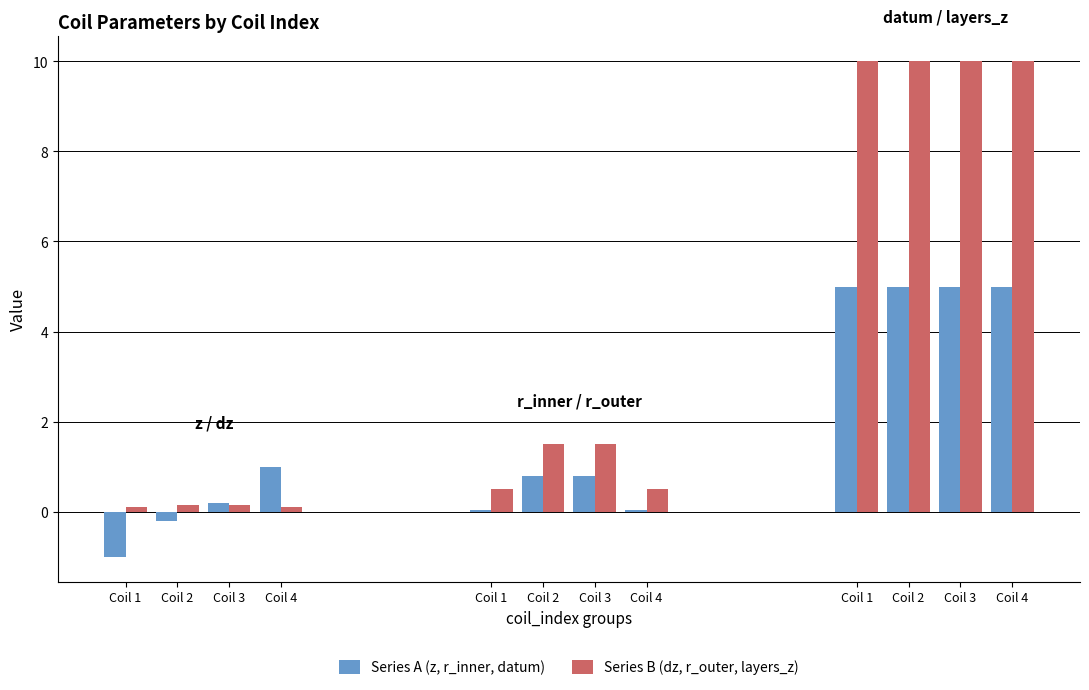

At how many categories does at least one series exceed 0?

4